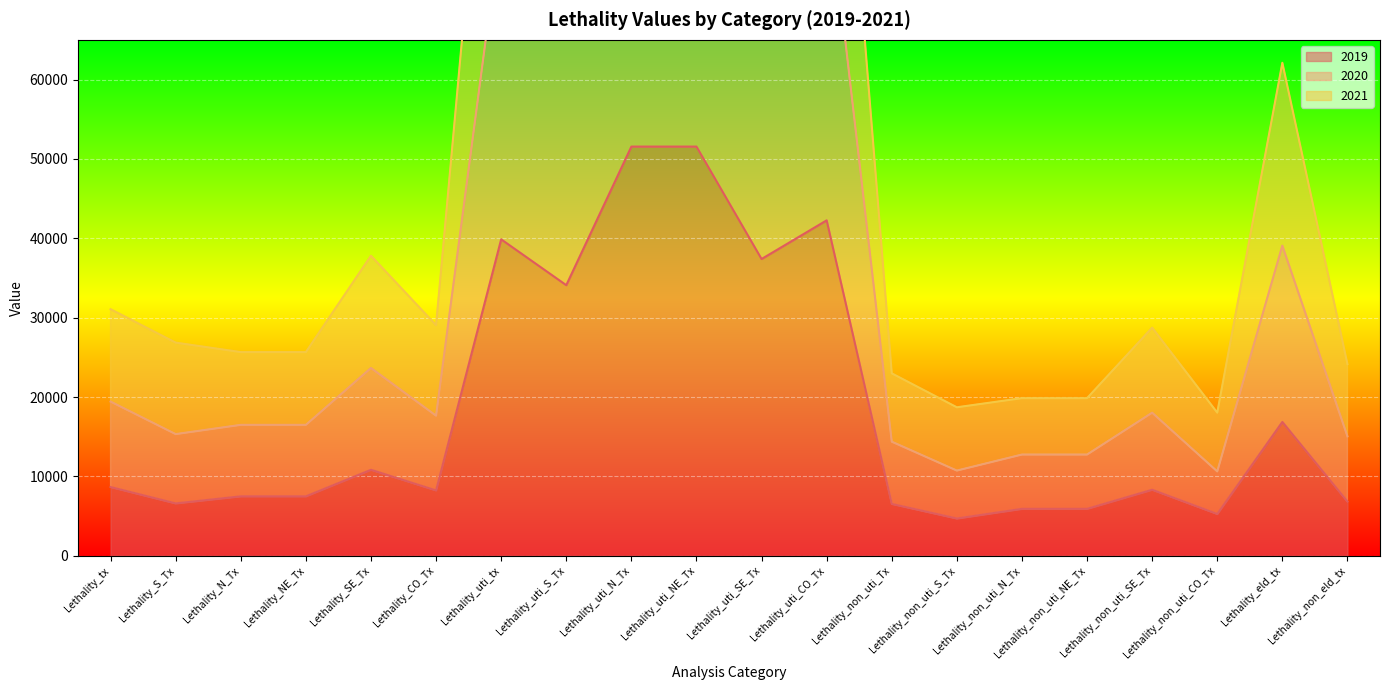

What value does the 2021 series have at Lethality_uti_S_Tx, to the nearest 50?

108550